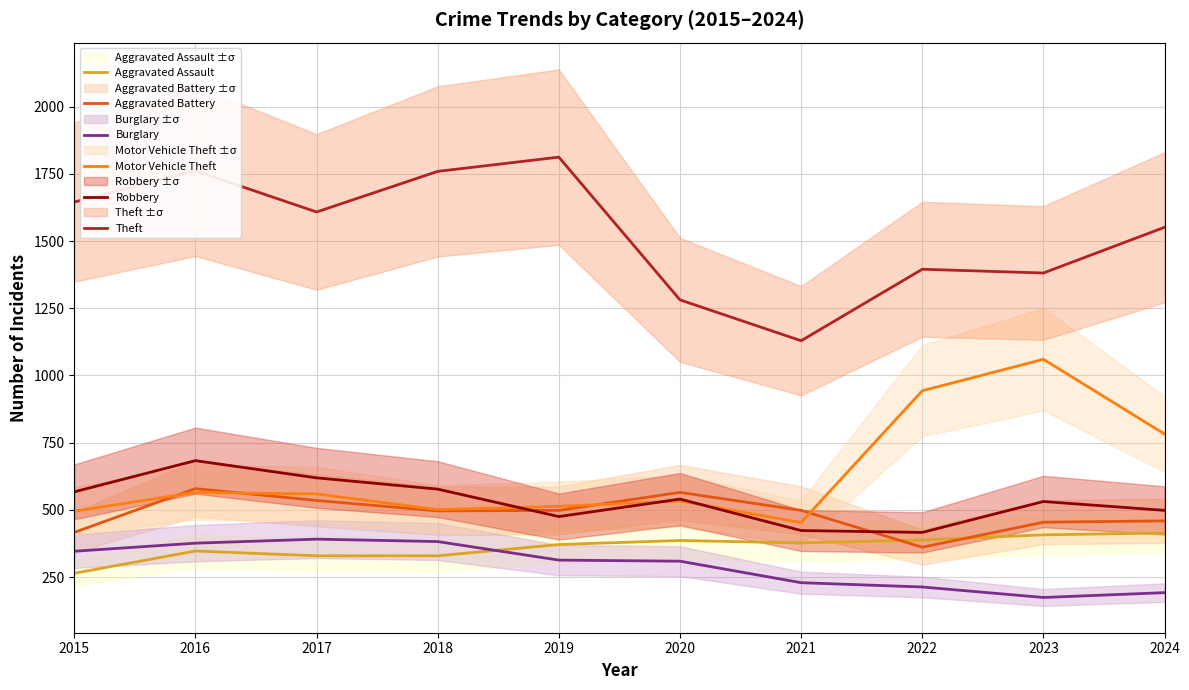

True or false: Theft and Motor Vehicle Theft intersect in this chart.

False